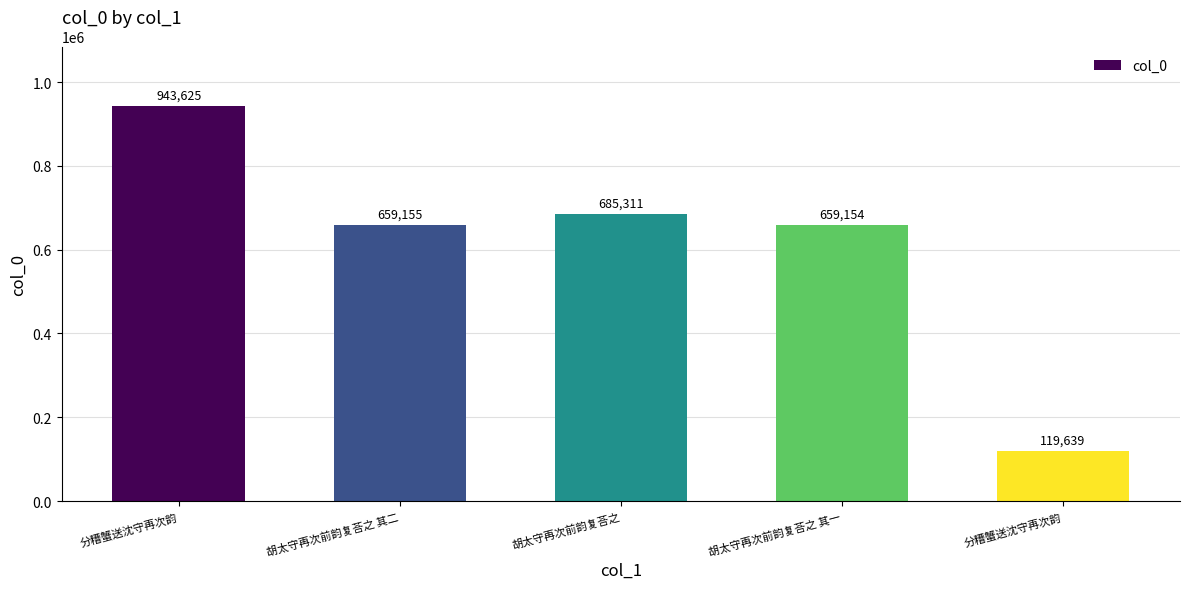

What is the approximate value at 胡太守再次前韵复荅之 其一, to the nearest 100?

659200